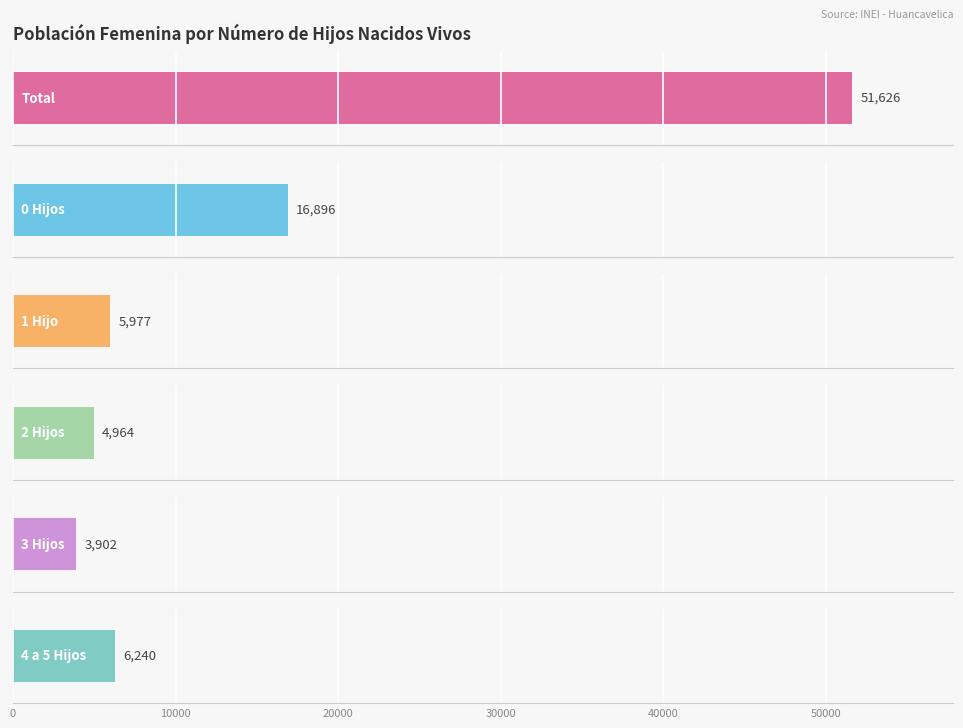

Which series has the largest range (max minus min)?

Total